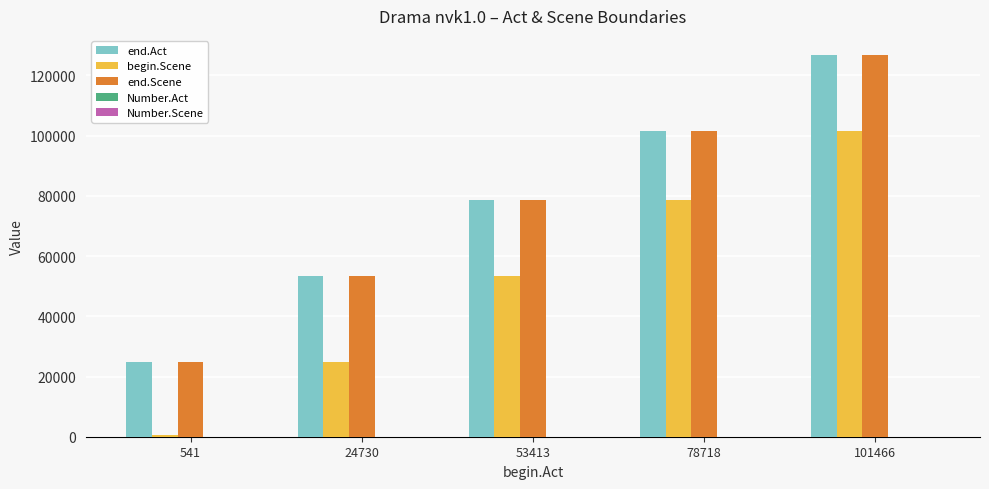

Which series changed the most between 24730 and 53413?

begin.Scene